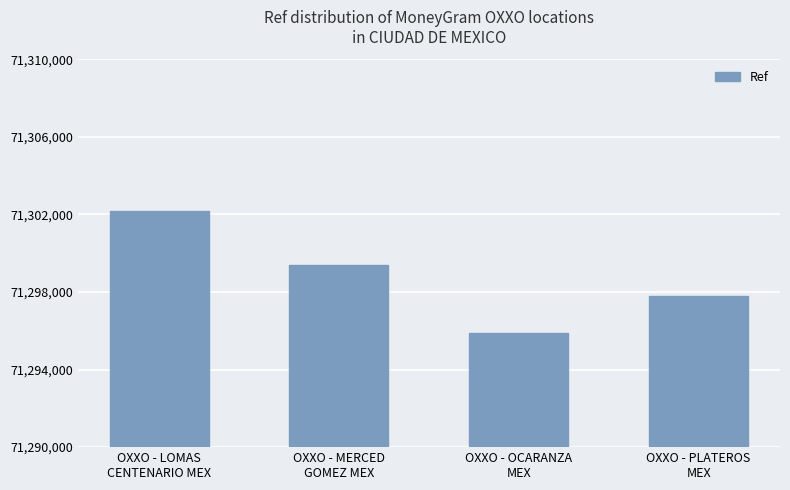

The chart shows a value of 112472790 at OXXO - PLATEROS
MEX. True or false?

False